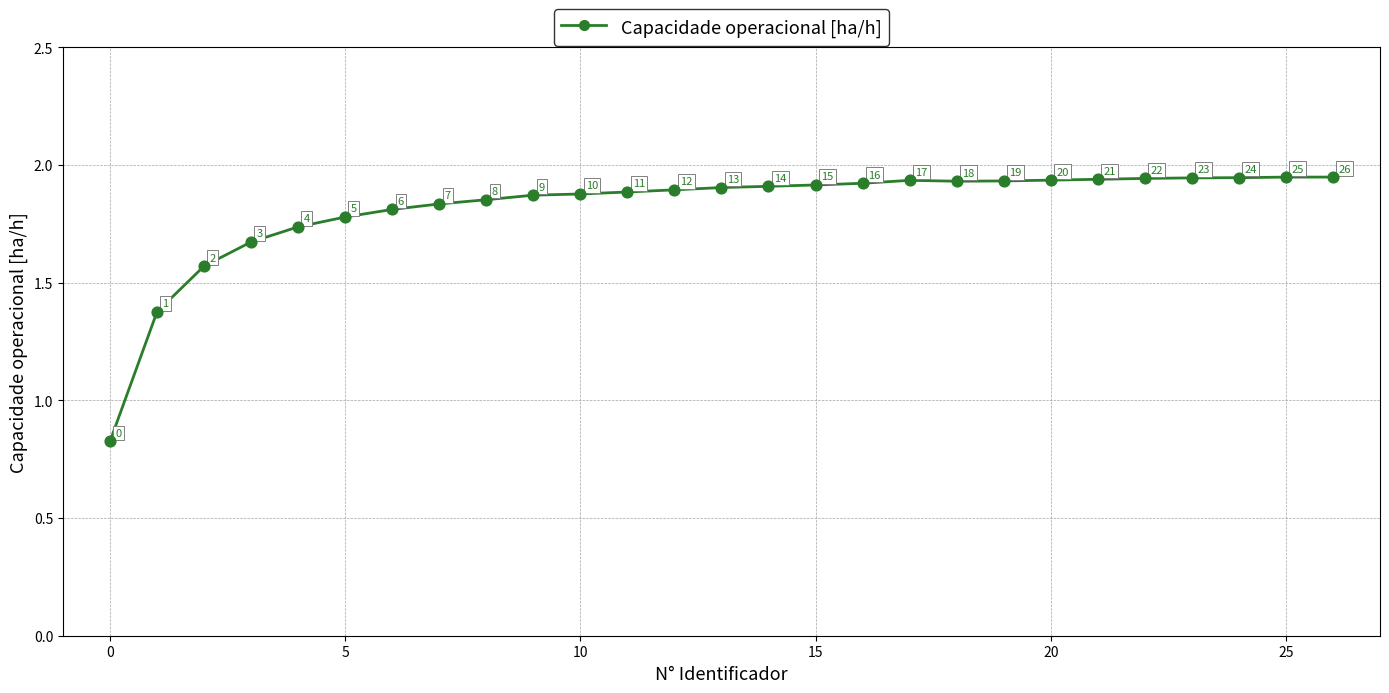

What is the range of Y values (max minus min)?

1.1